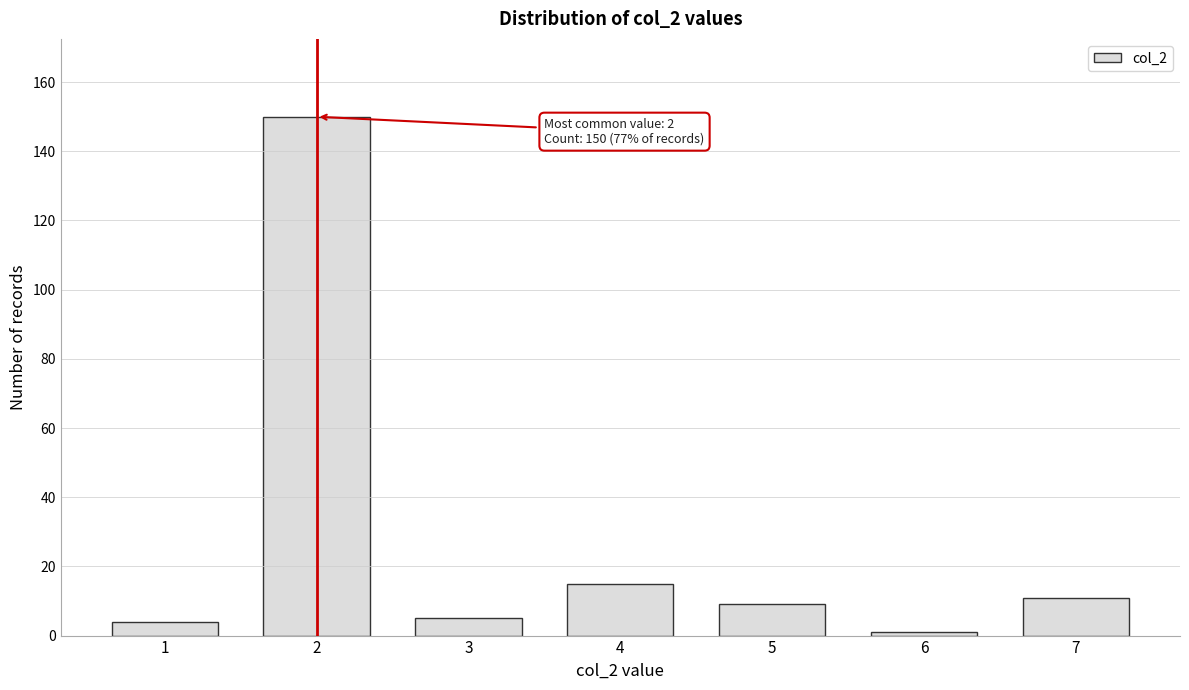

Reading right to left, transcribe all the data shown in this chart.

7=11	6=1	5=9	4=15	3=5	2=150	1=4